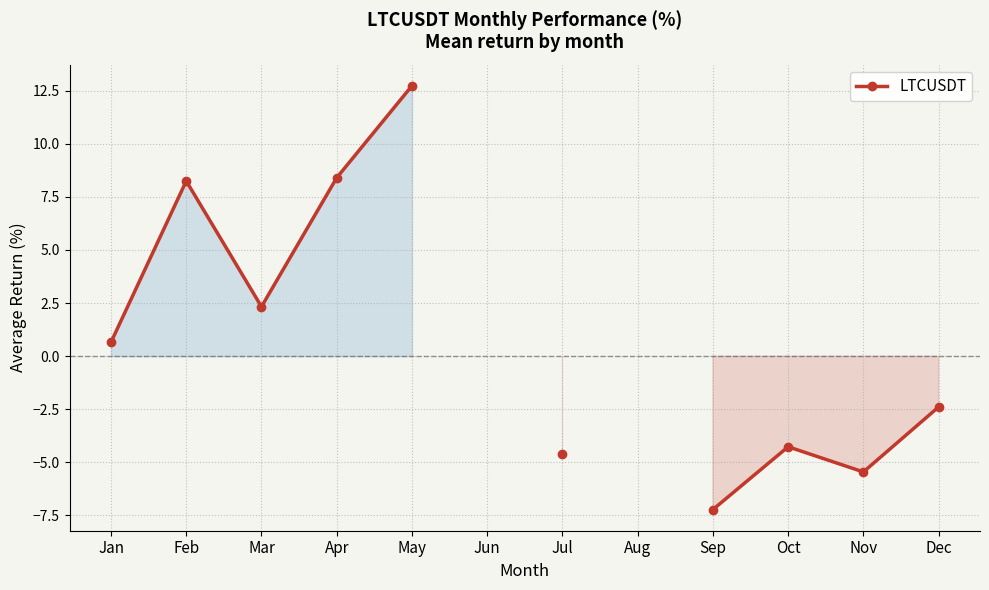

What is the value of the 1st point from the left?

0.7